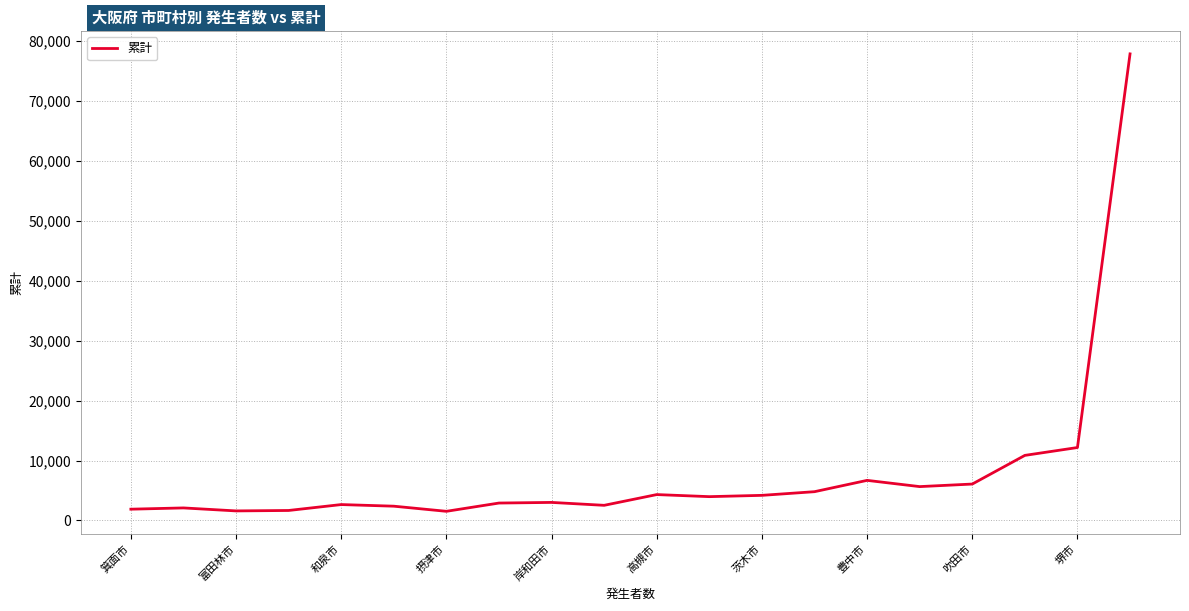

What is the difference between the maximum and minimum values?

76293